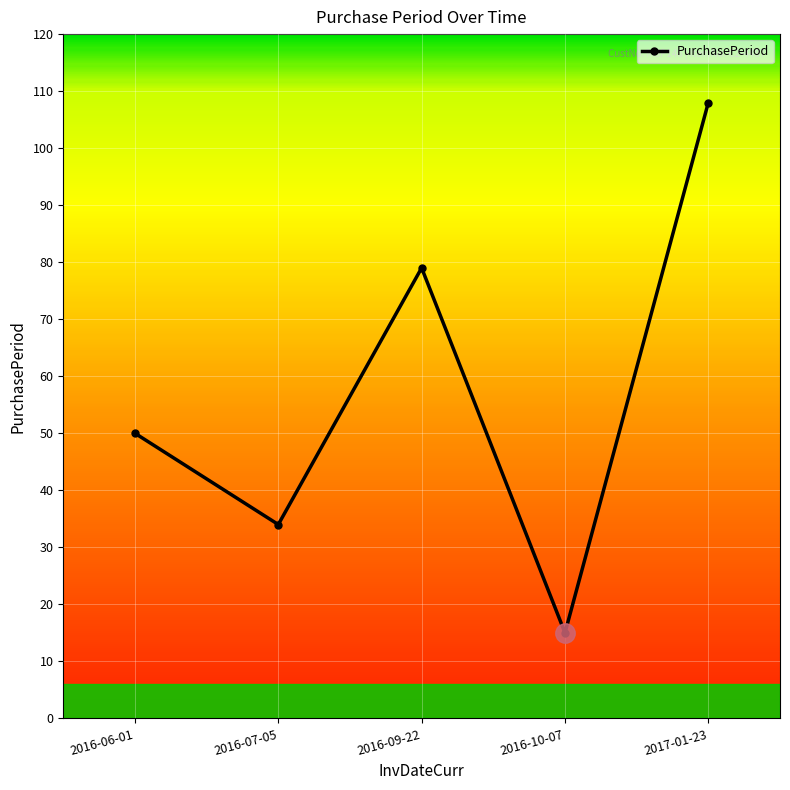

What is the change in value from 2016-07-05 to 2017-01-23?

+74